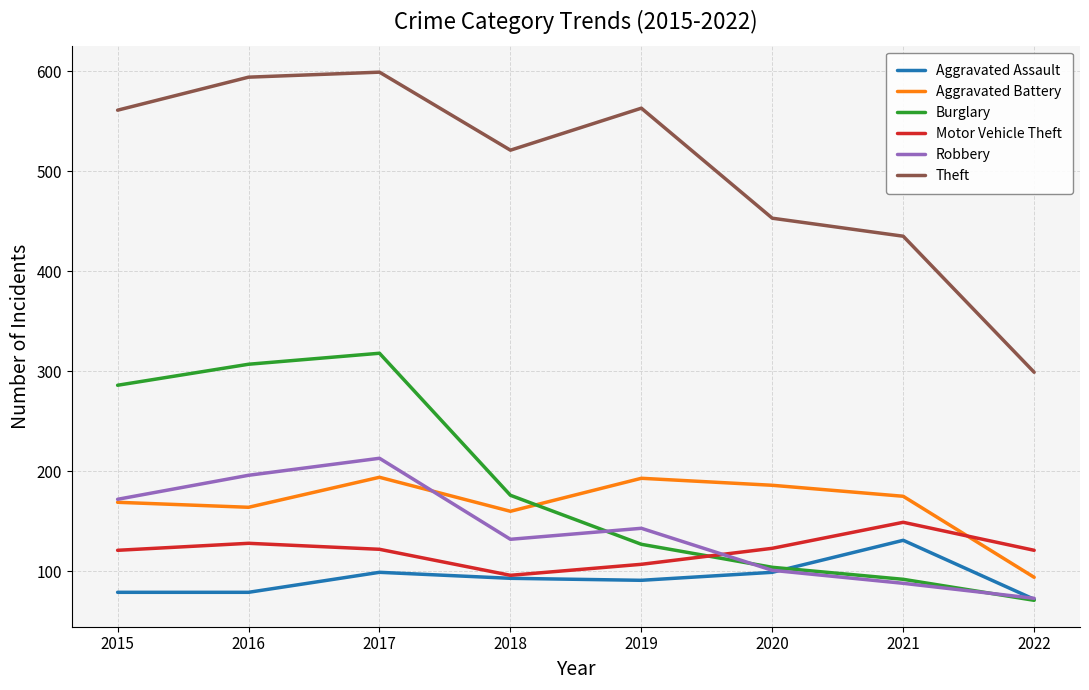

What is the approximate value of Theft at 2019, to the nearest 5?

565